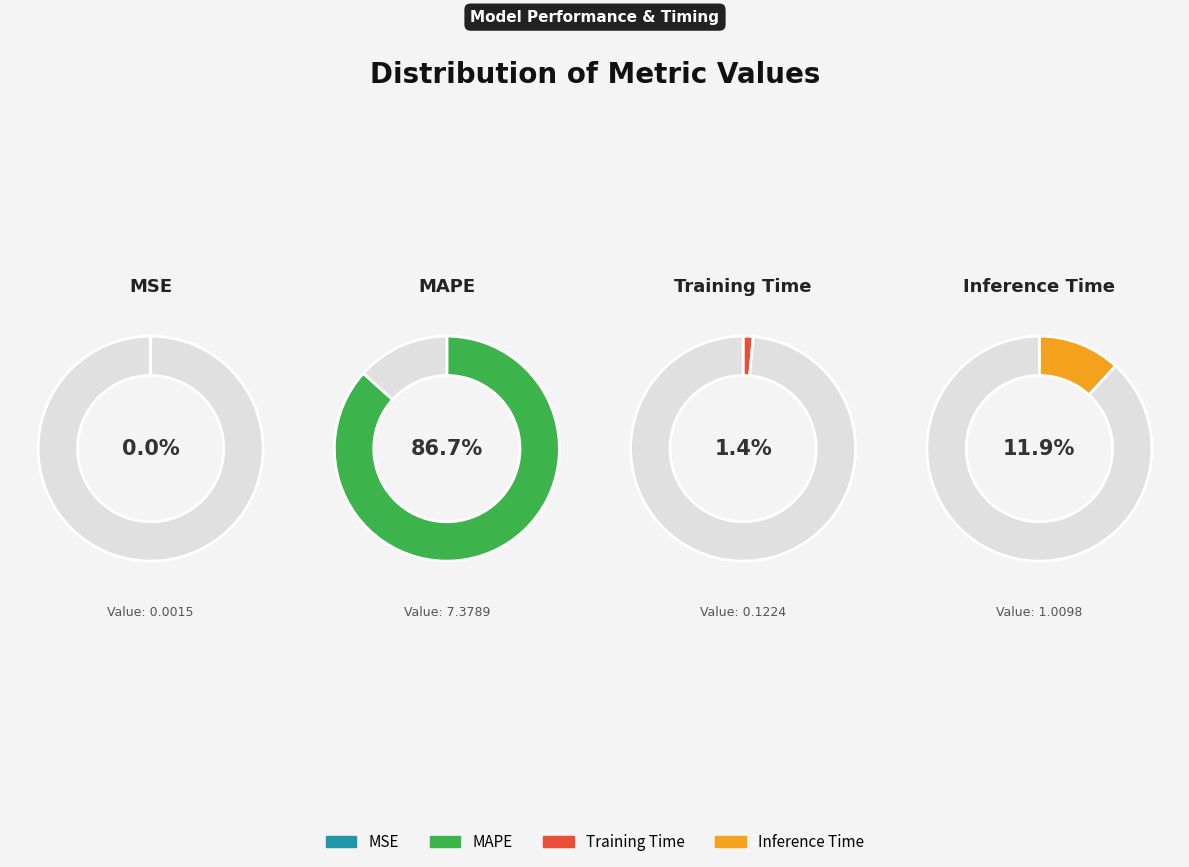

Is it true that Inference Time is 1% of the pie?

False